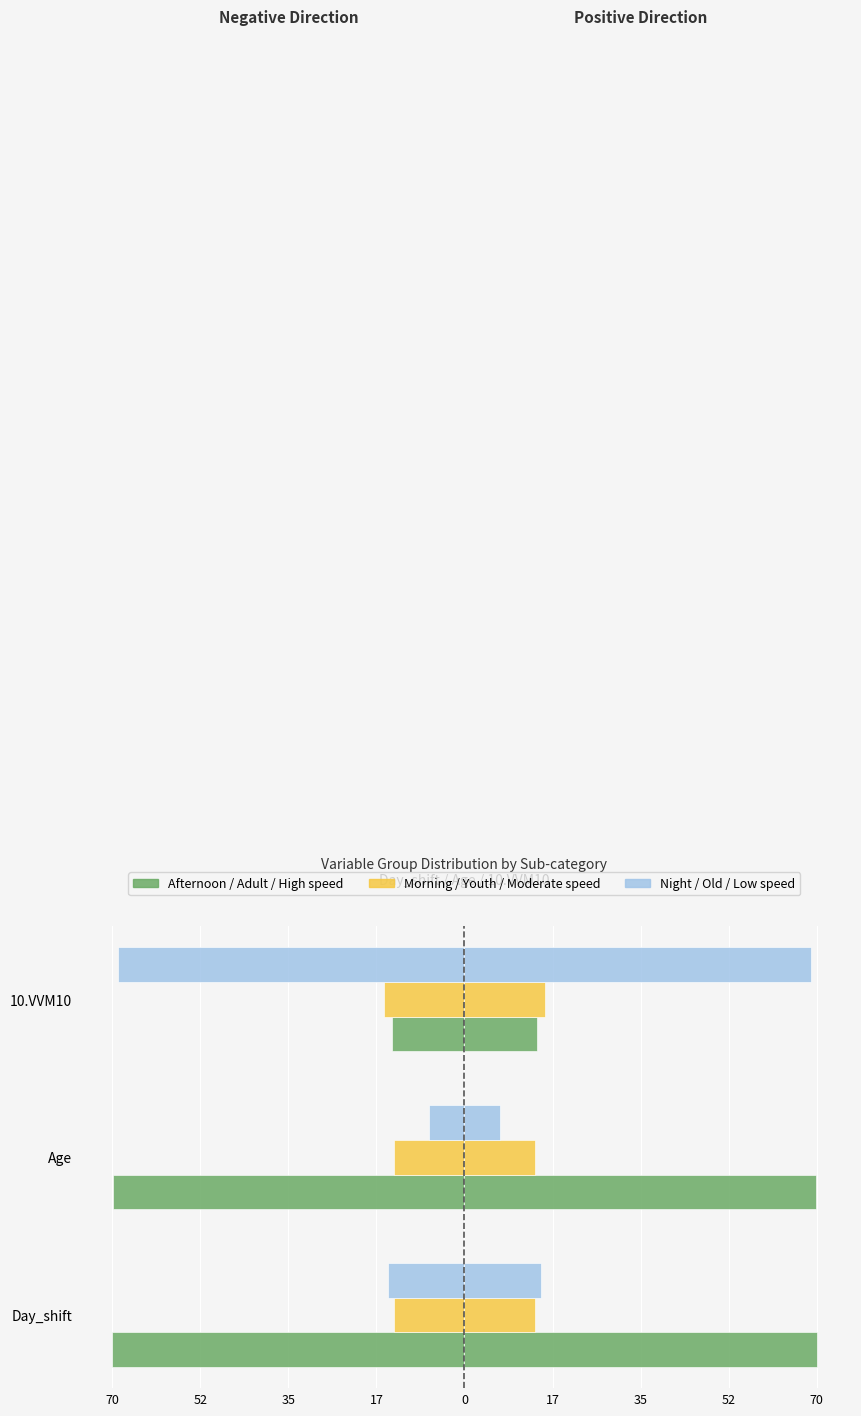

Is the value of Night / Old / Low speed at 10.VVM10 greater than the value of Morning / Youth / Moderate speed at Age?

No